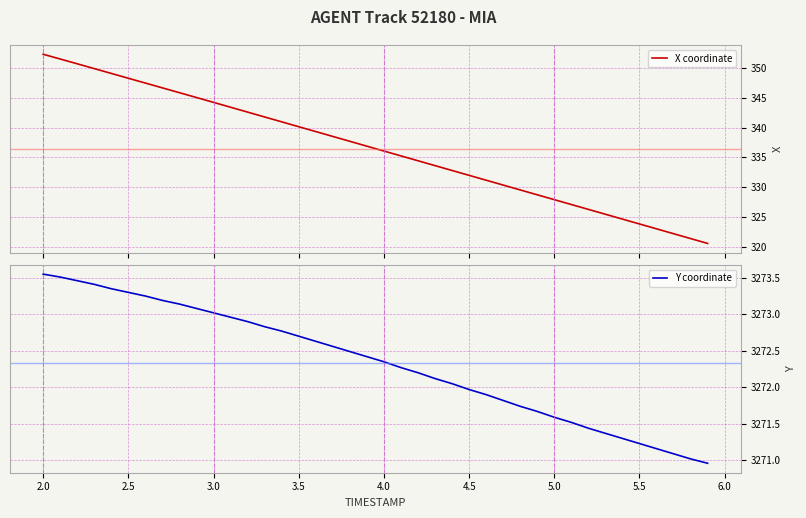

True or false: Y coordinate and X coordinate cross at least once.

False